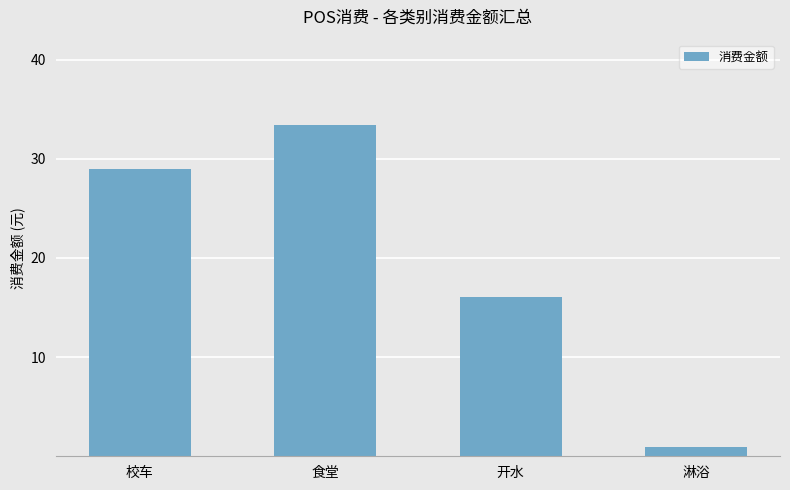

Does the chart contain any negative values?

No